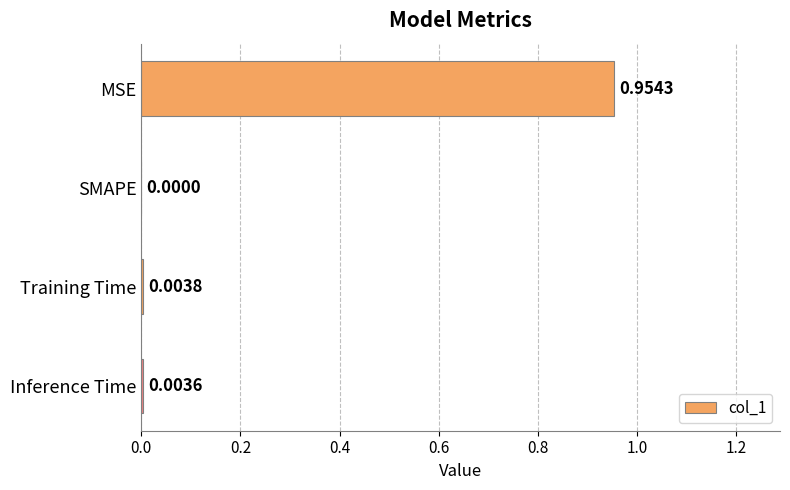

What is the change in value from MSE to Training Time?

-1.0